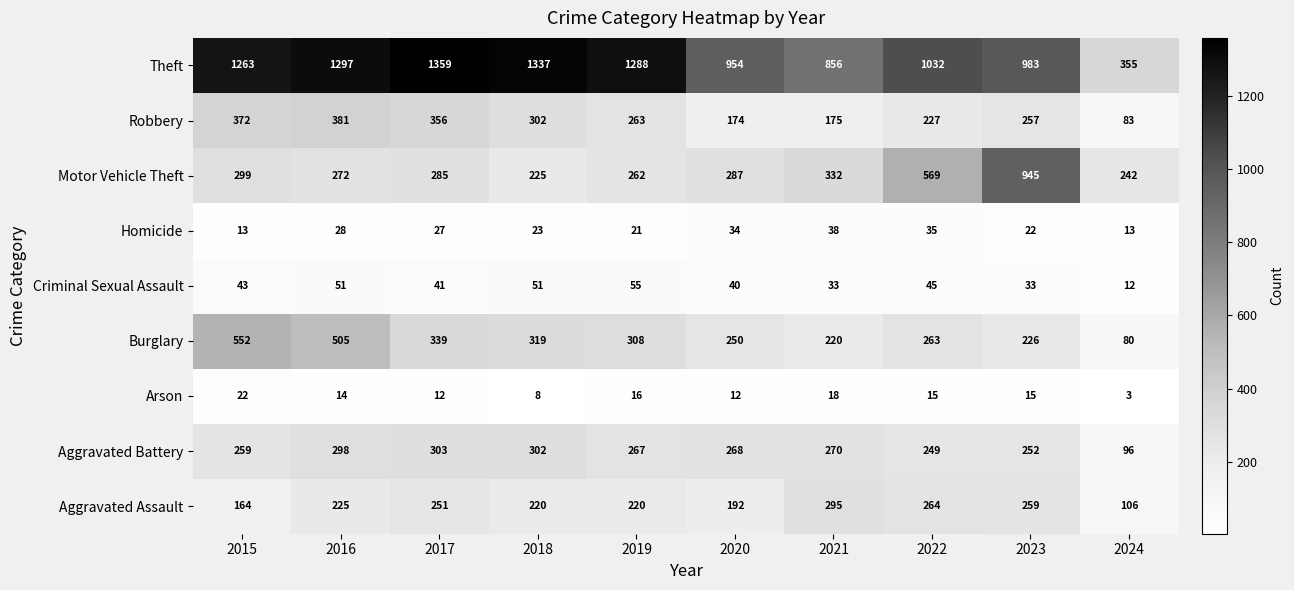

Which series changed the most between 2015 and 2020?

Theft